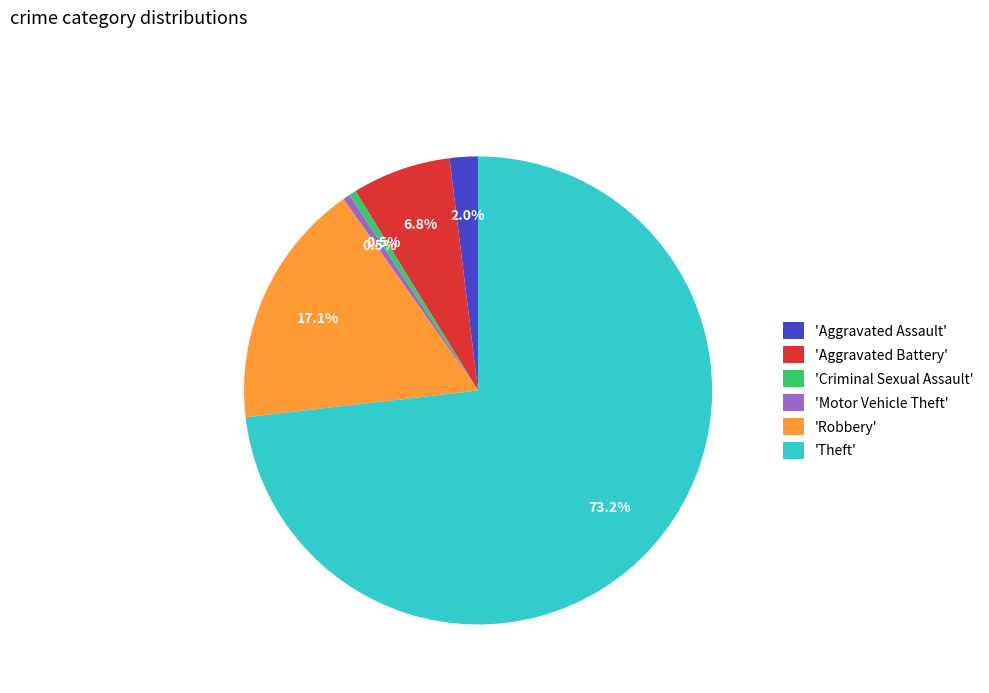

How many slices are in this pie chart?

6